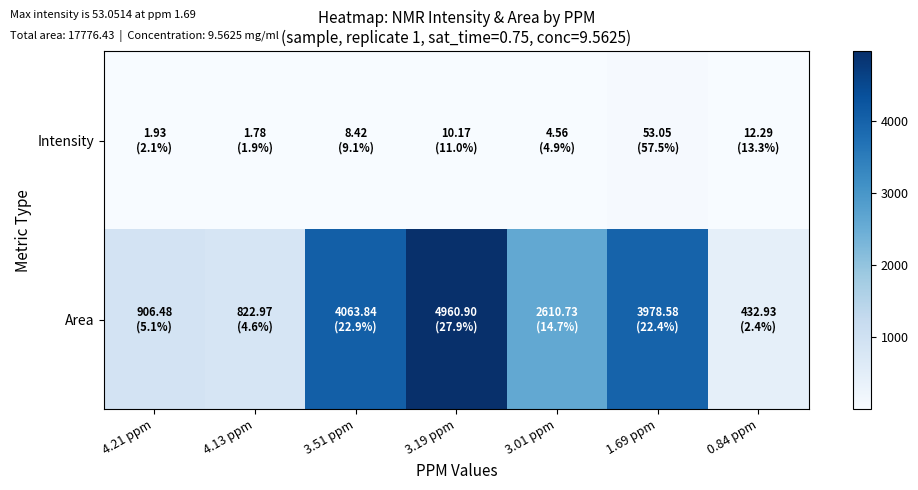

What is the greatest value displayed?

4960.9